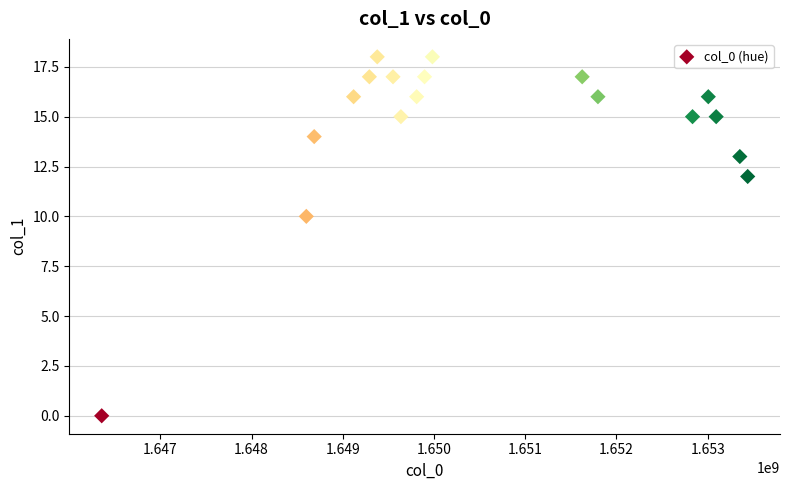

What is the range of X values (max minus min)?

7081225